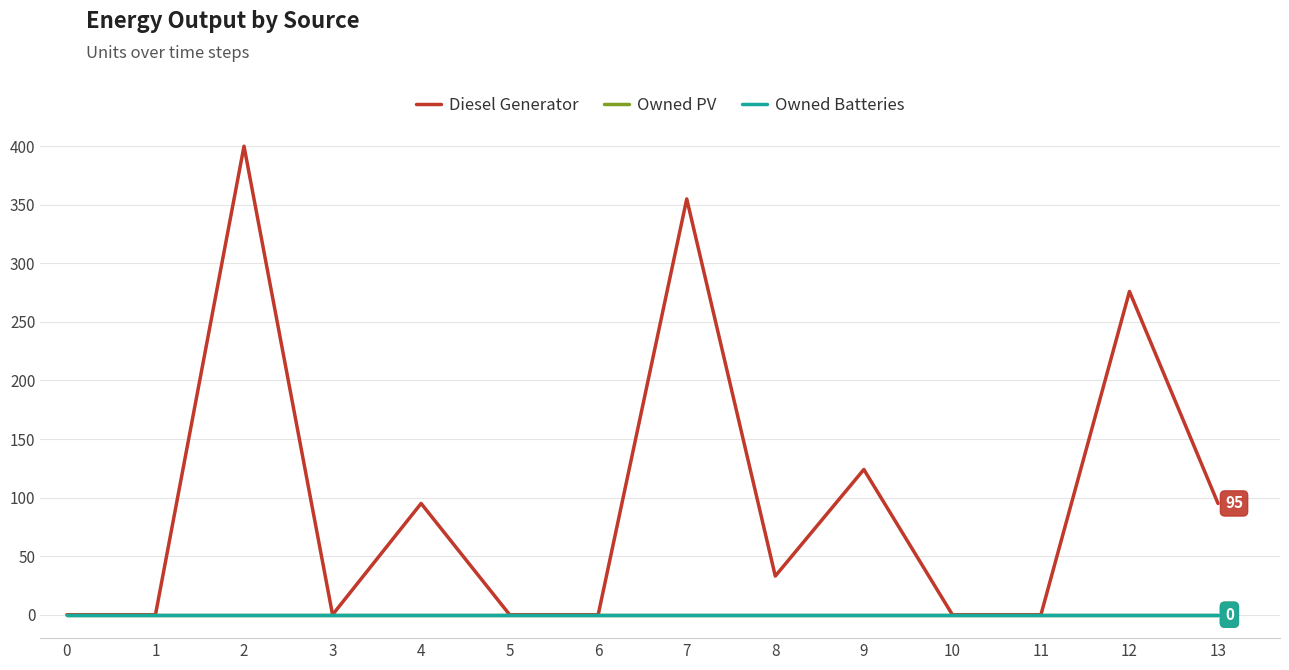

Between 0 and 13, which is larger?

13